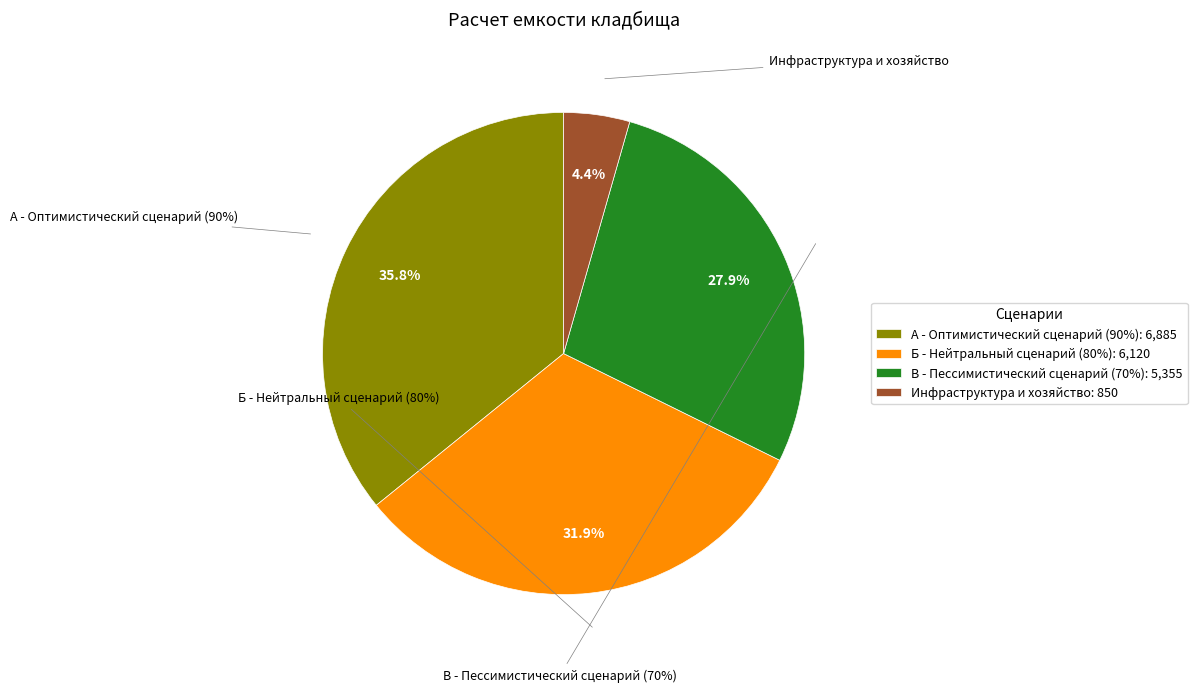

Rank the categories by value from highest to lowest.

А - Оптимистический сценарий (90%), Б - Нейтральный сценарий (80%), В - Пессимистический сценарий (70%), Инфраструктура и хозяйство